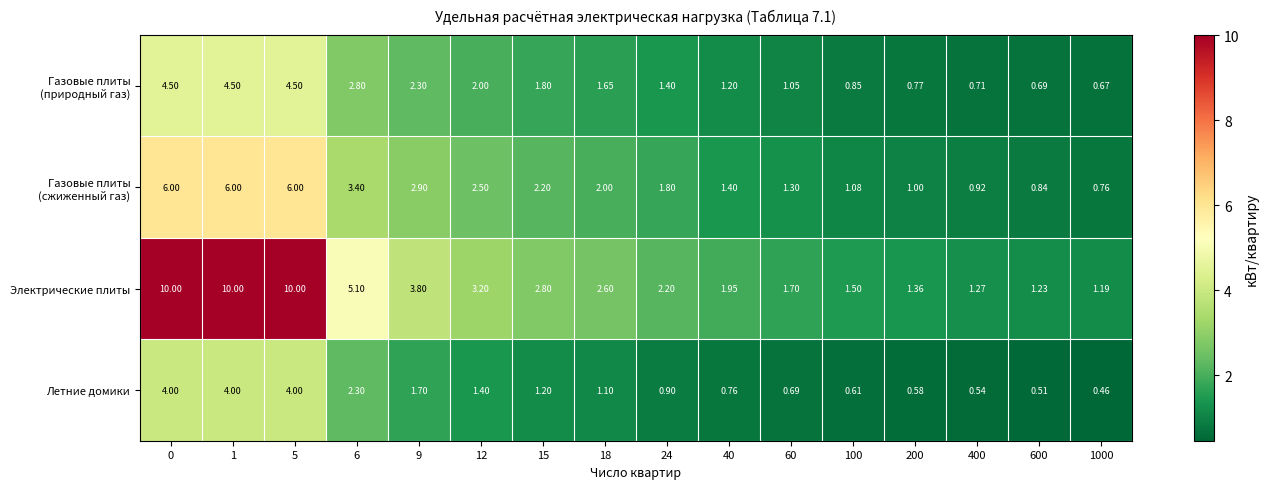

Which series has the largest range (max minus min)?

Электрические плиты